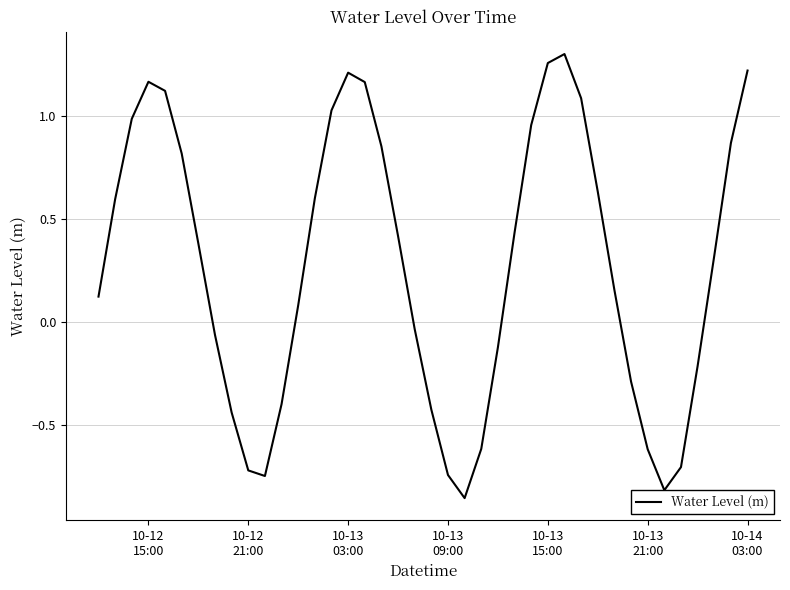

What is the difference between the maximum and minimum values?

2.2